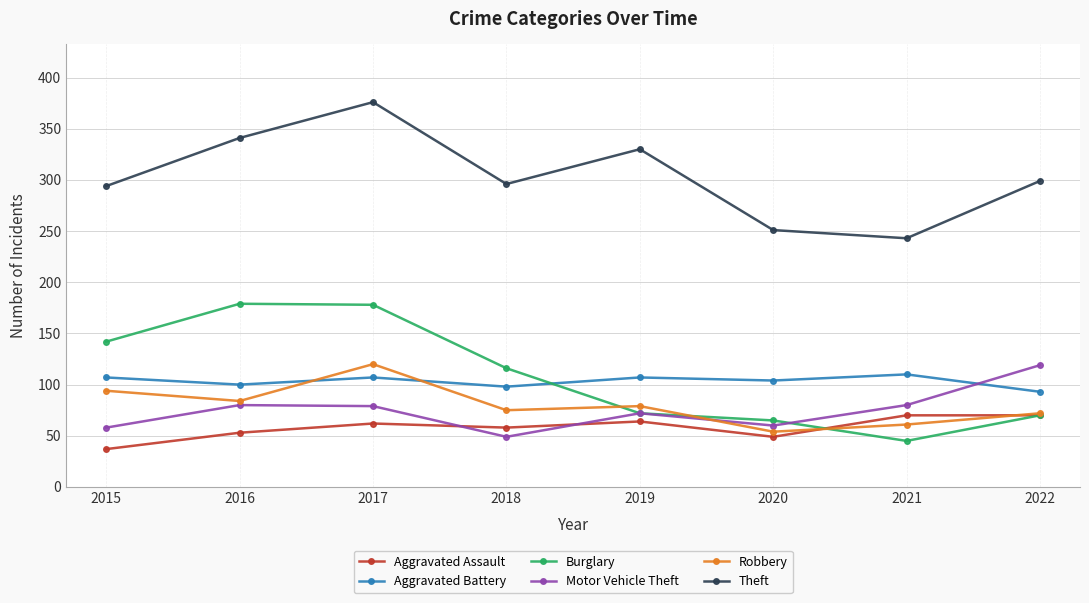

The value of Aggravated Assault at 2020 is 23. True or false?

False